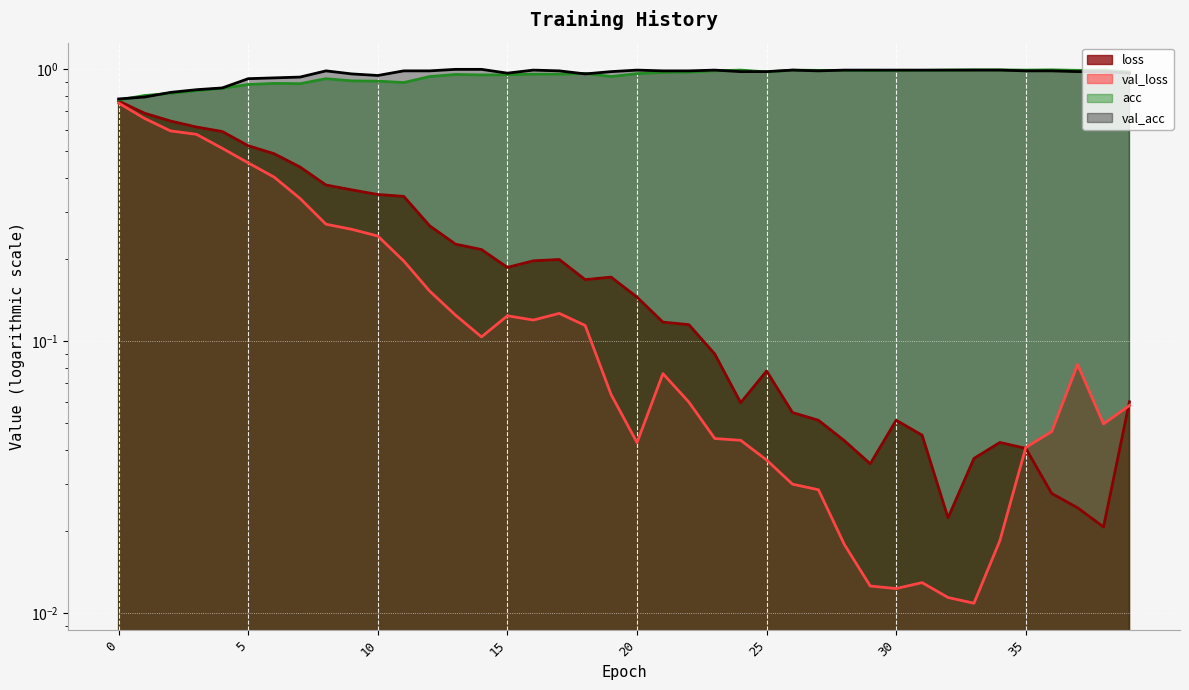

True or false: val_loss has more than 2 interior local peaks.

True